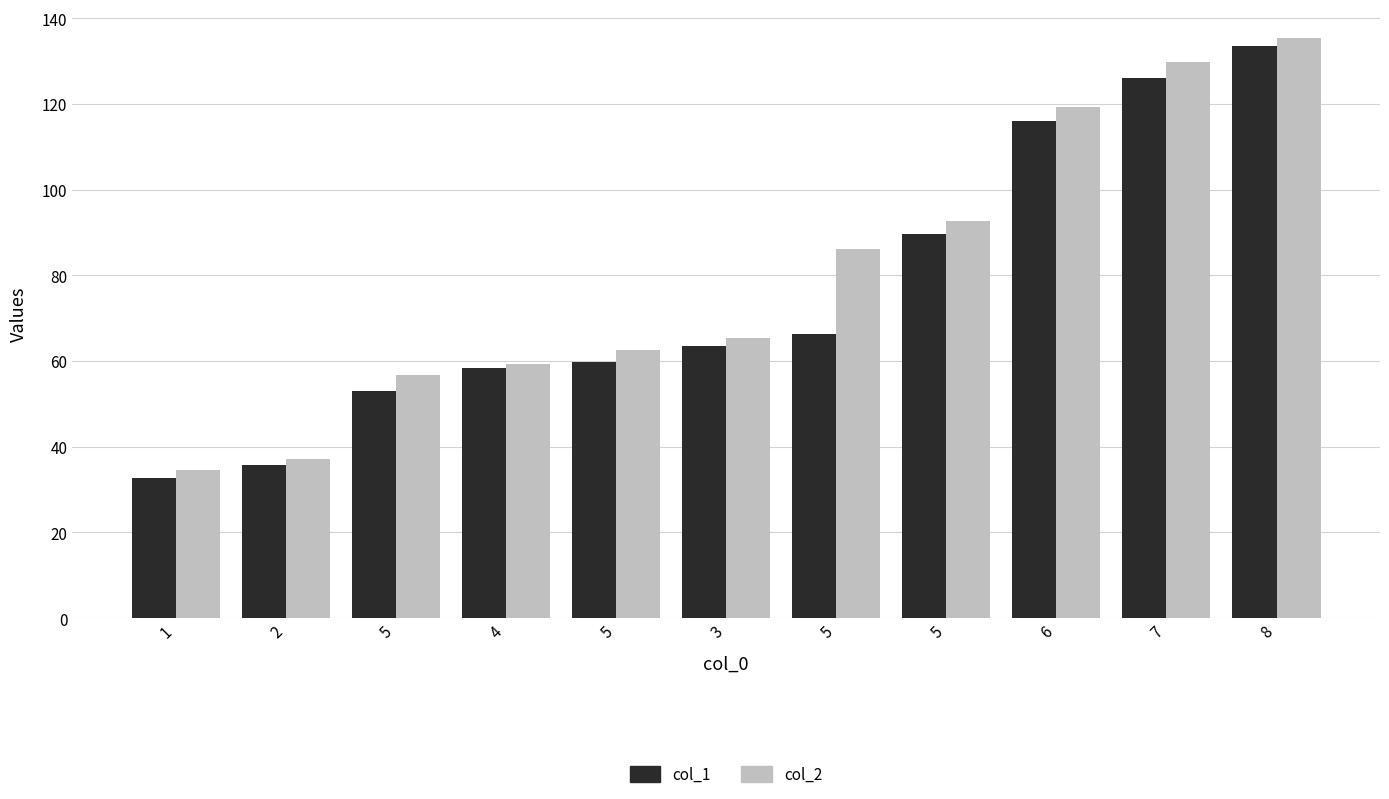

How many bars are there in total?

22